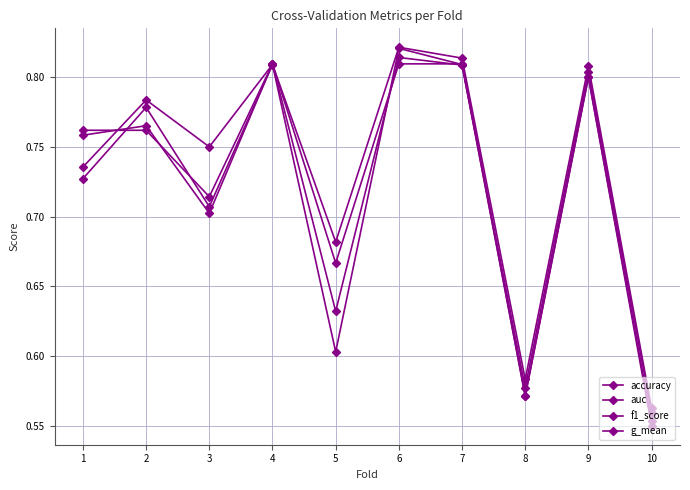

What is the approximate value of g_mean at 3?

0.7